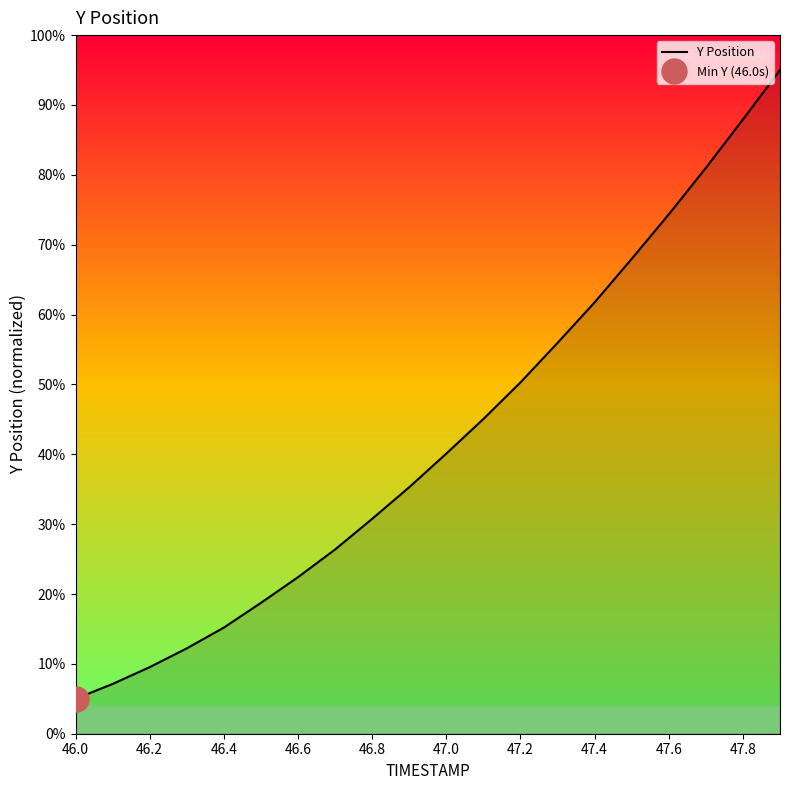

What is the label of the 1st point from the left?

46.0